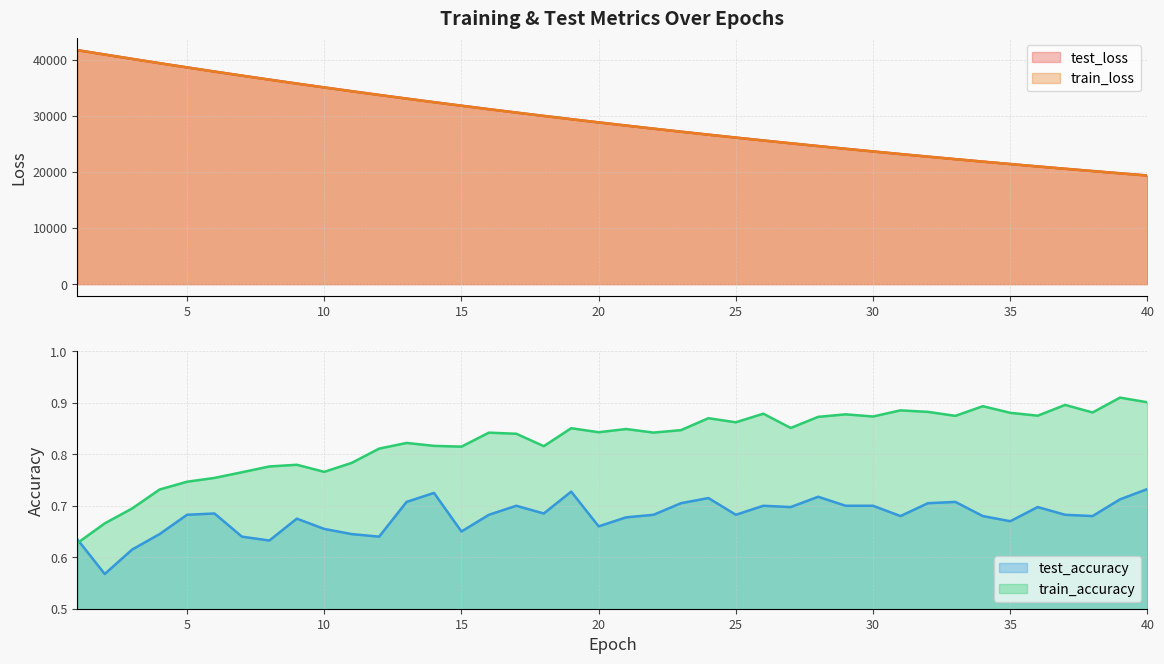

At which category is the sum across all series the highest?

1